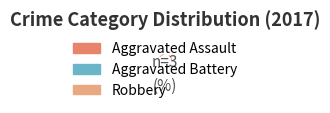

Does any single category account for the majority?

No